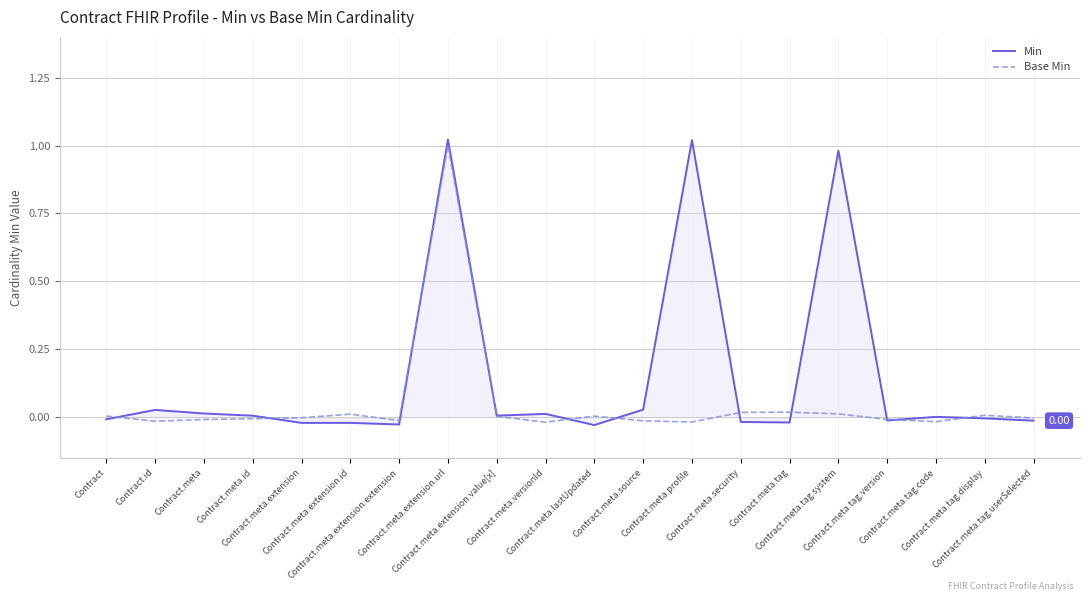

Which series has the largest range (max minus min)?

Min